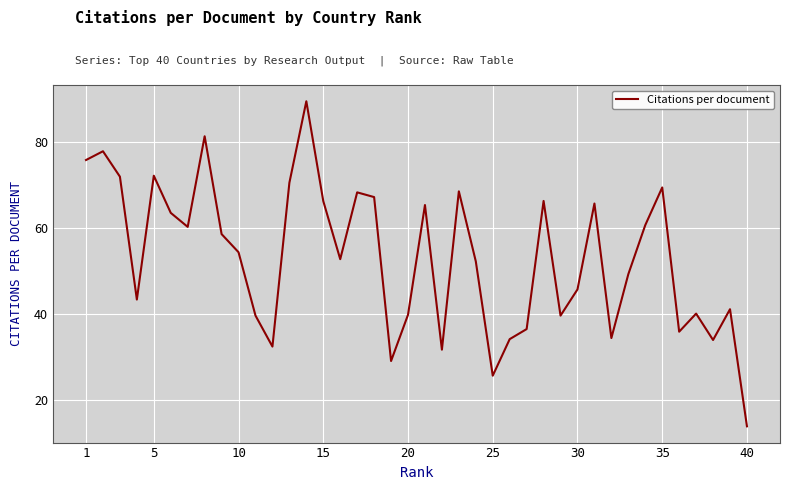

What is the difference between the maximum and minimum values?

75.6